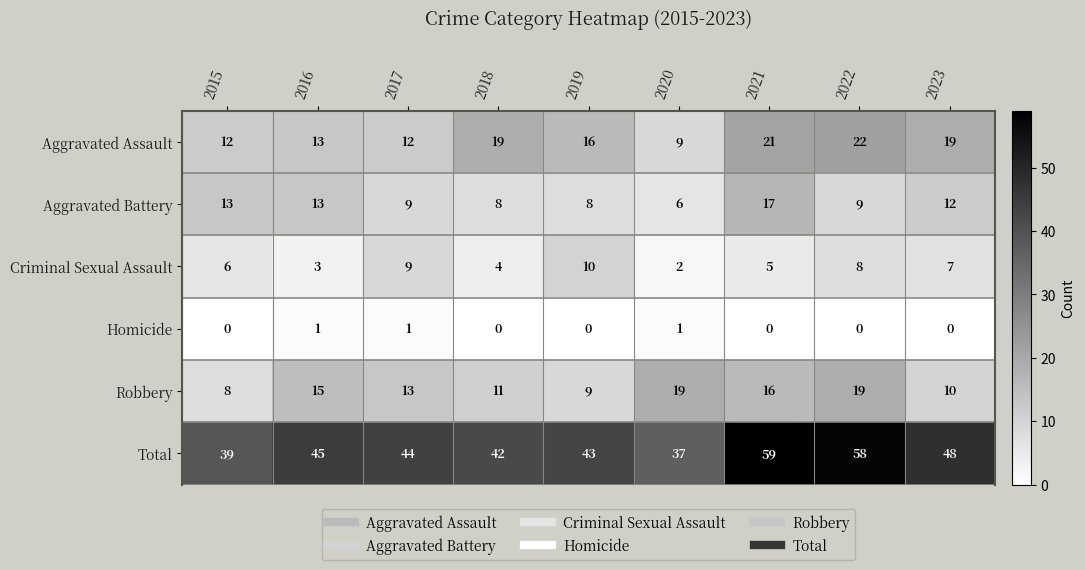

Which category has the highest value in the Total series?

2021